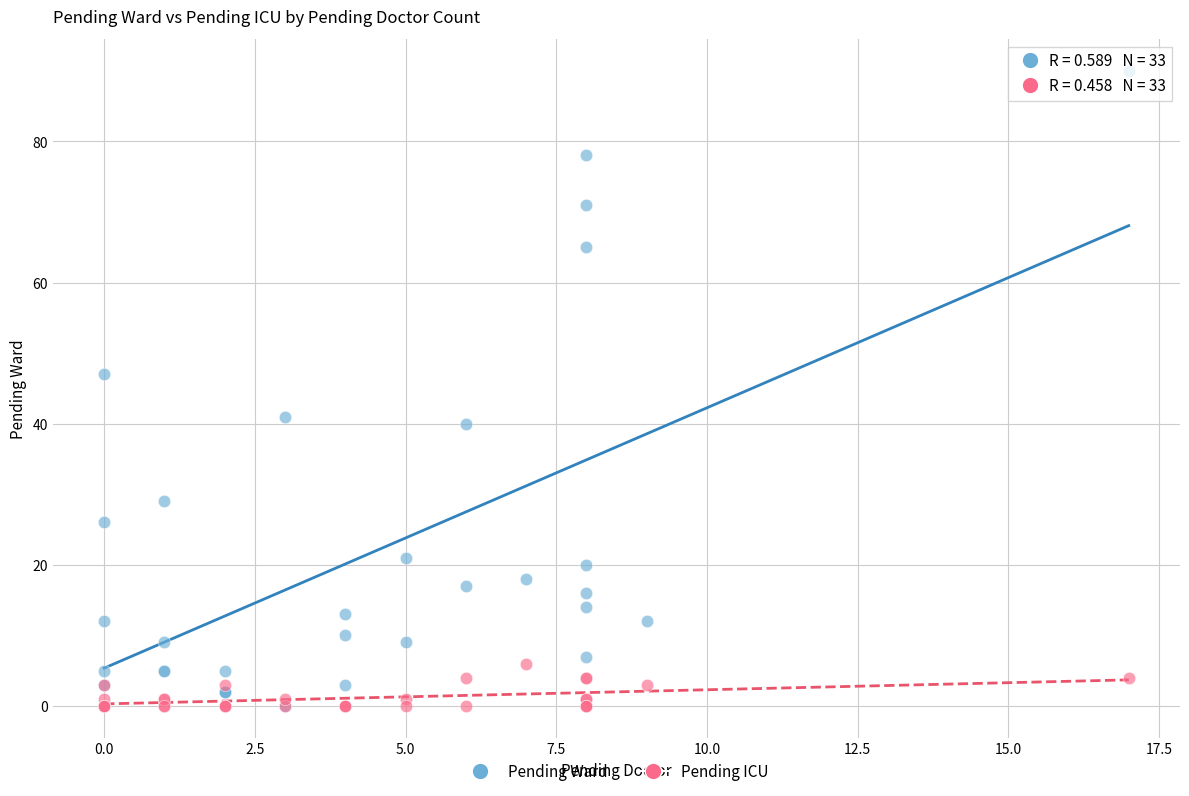

In the Pending Ward series, what Y value is closest to 45?

47